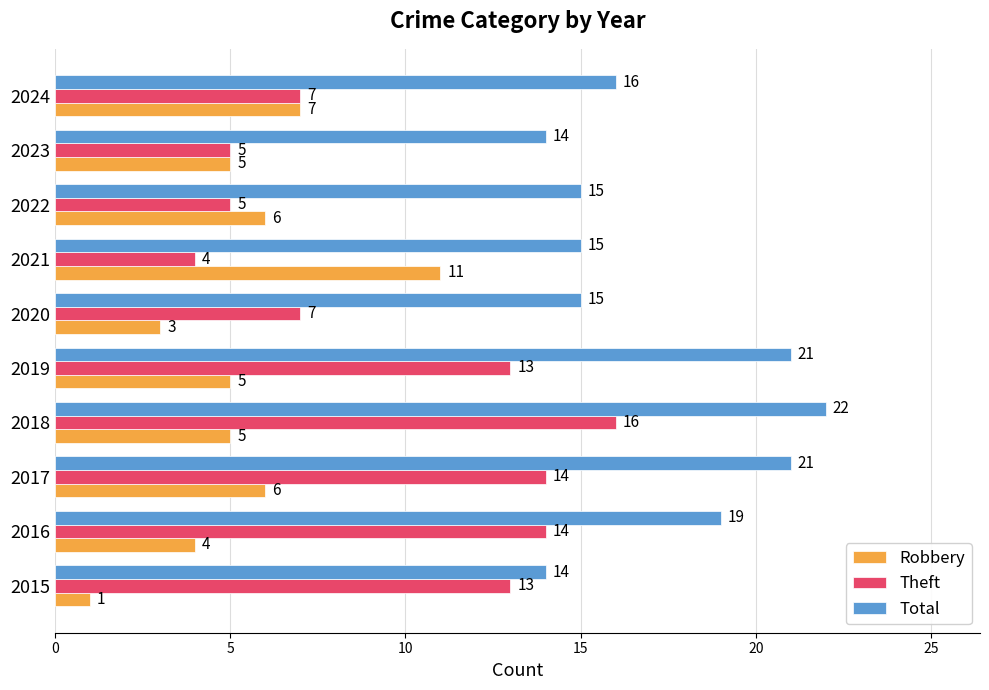

What is the greatest value displayed?

22